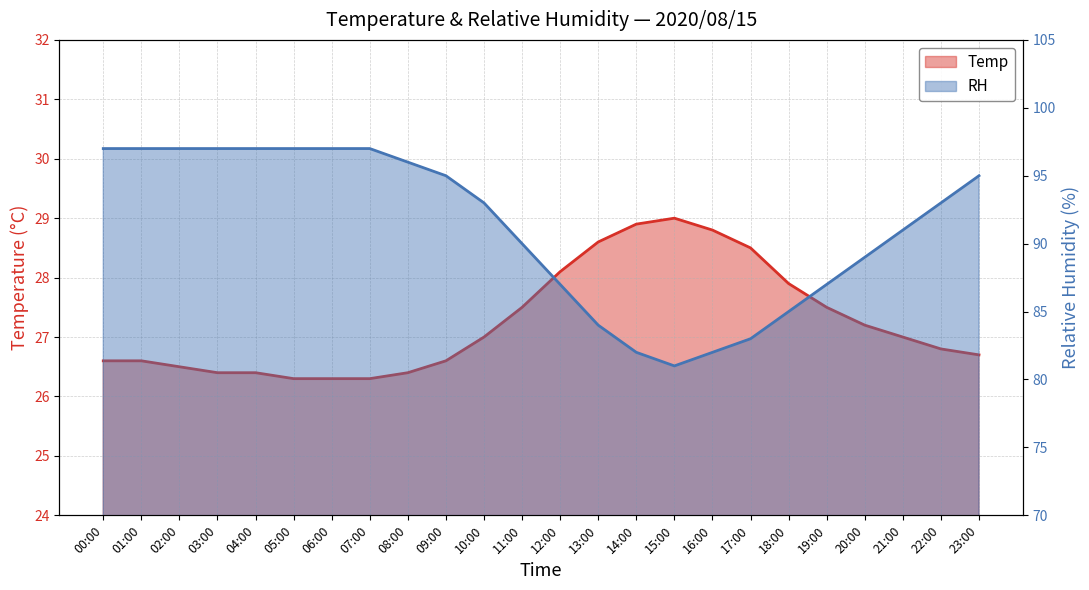

What is the greatest value displayed?

97.0